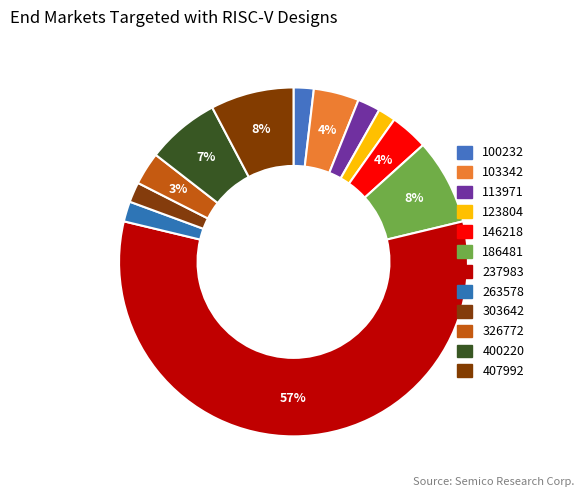

Which category has the biggest portion of the pie?

237983